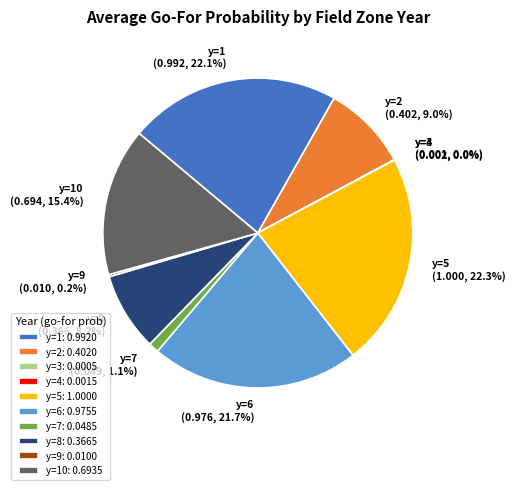

What portion of the pie excludes y=8: 0.3665?

91.8%